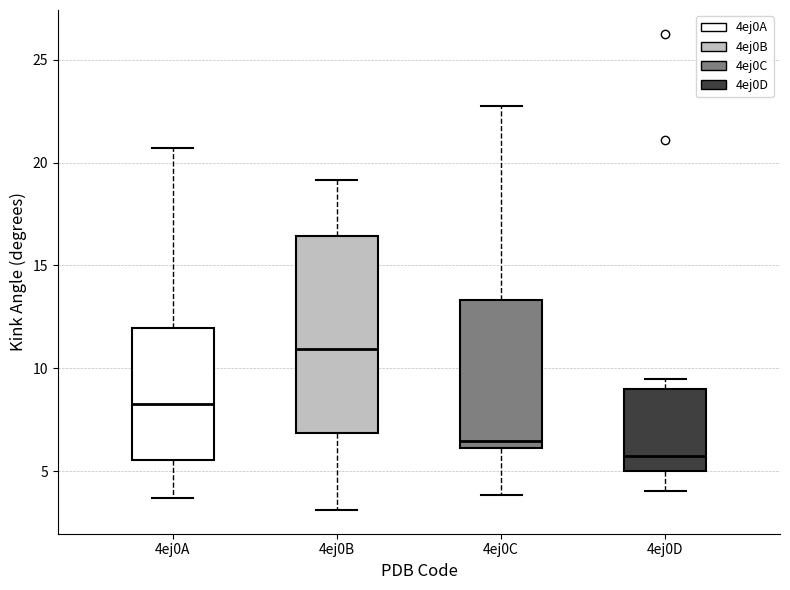

Reading left to right, transcribe this box plot: for each box, give where its median line is, the range the box spans, and where its two whiskers end, as read against the y-axis. The values are not printed on the chart, so give them approximately, as read against the axis.

4ej0A: median 8.5, box 5.5 to 12.0, whiskers 3.5 to 20.5
4ej0B: median 11.0, box 7.0 to 16.5, whiskers 3.0 to 19.0
4ej0C: median 6.5, box 6.0 to 13.5, whiskers 4.0 to 22.5
4ej0D: median 5.5, box 5.0 to 9.0, whiskers 4.0 to 9.5